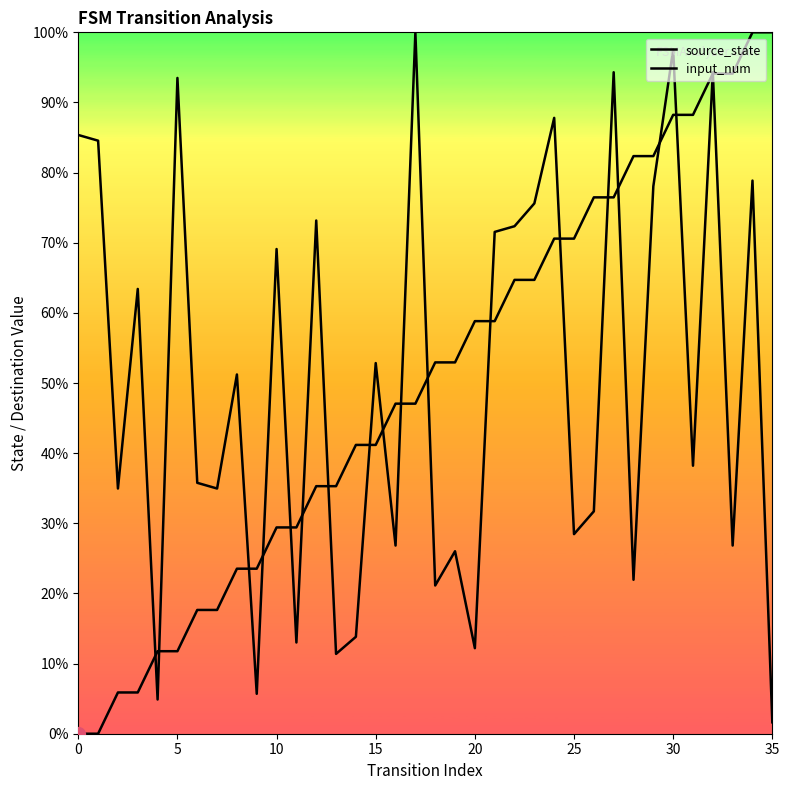

Which series has the largest range (max minus min)?

source_state